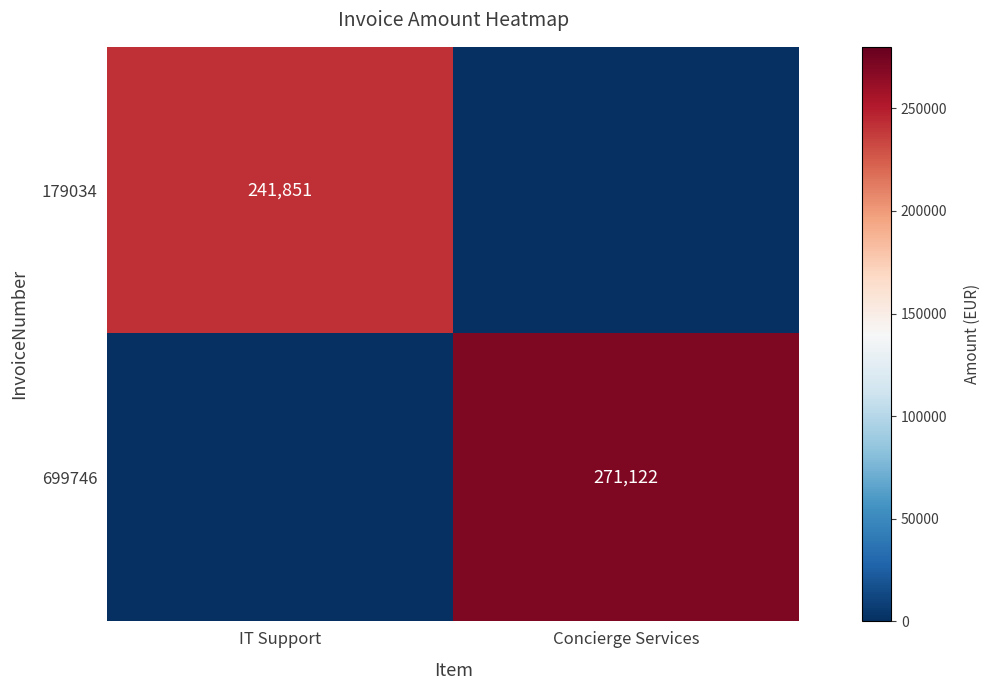

At how many categories does at least one series exceed 1063?

2